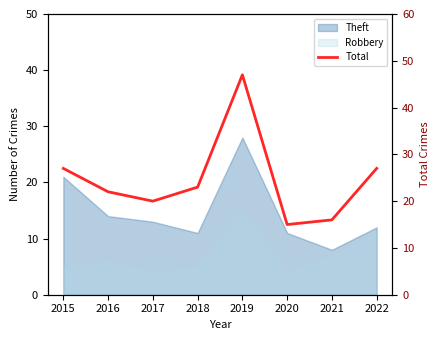

Where is the first local minimum?

2017